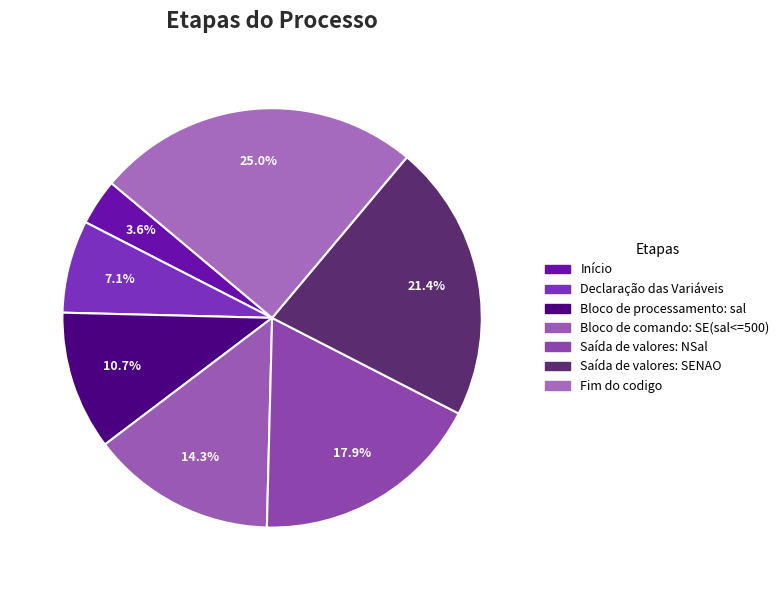

Count the number of slices in the pie.

7